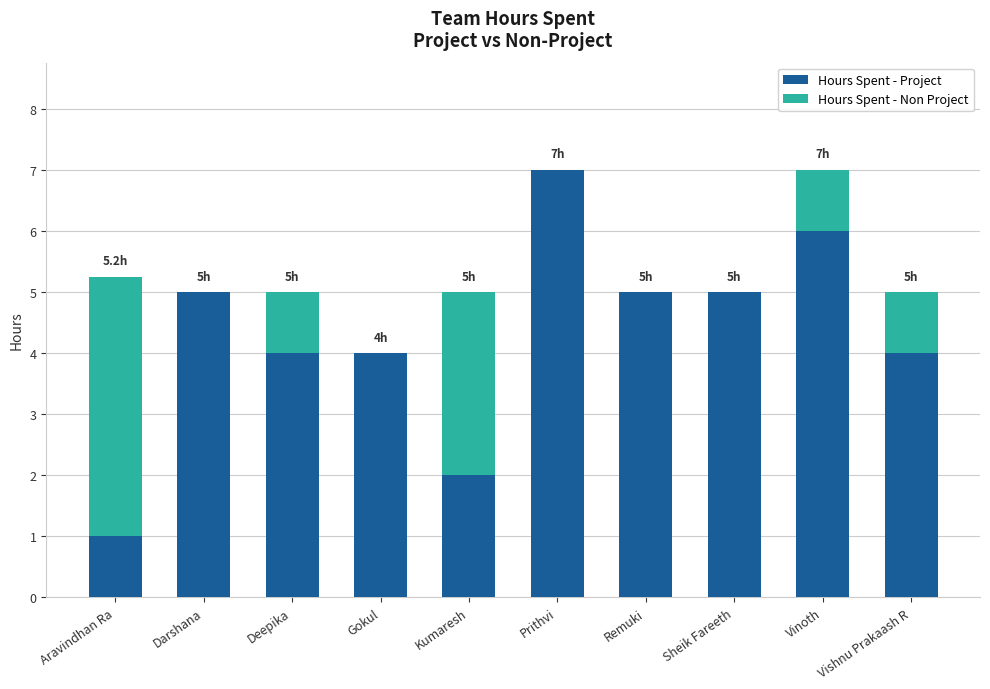

What are all the series names shown in the legend?

Hours Spent - Project, Hours Spent - Non Project